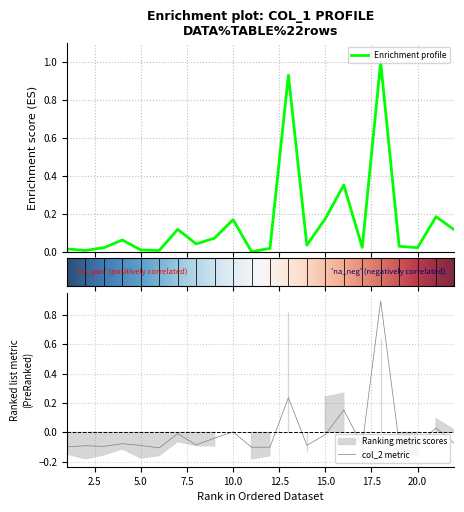

What is the smallest value displayed?

-0.1